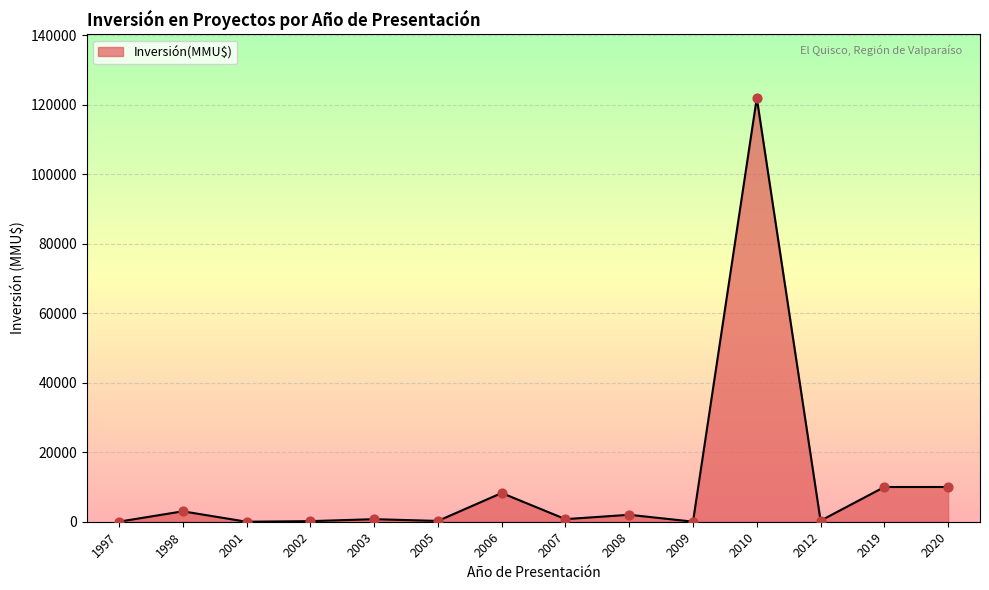

The value at 2020 is 10000. True or false?

True